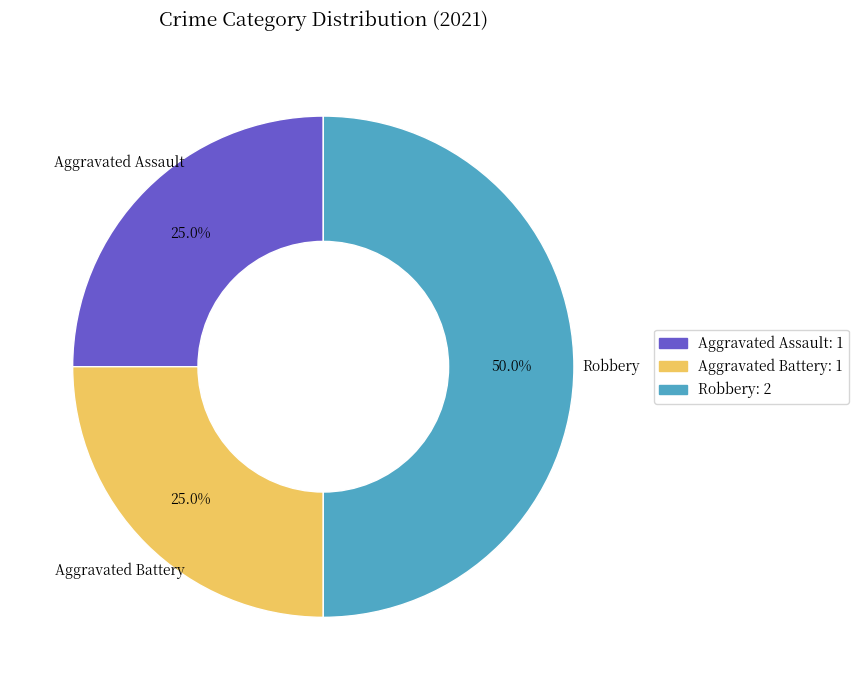

Does Aggravated Assault account for over 50% of the chart?

No